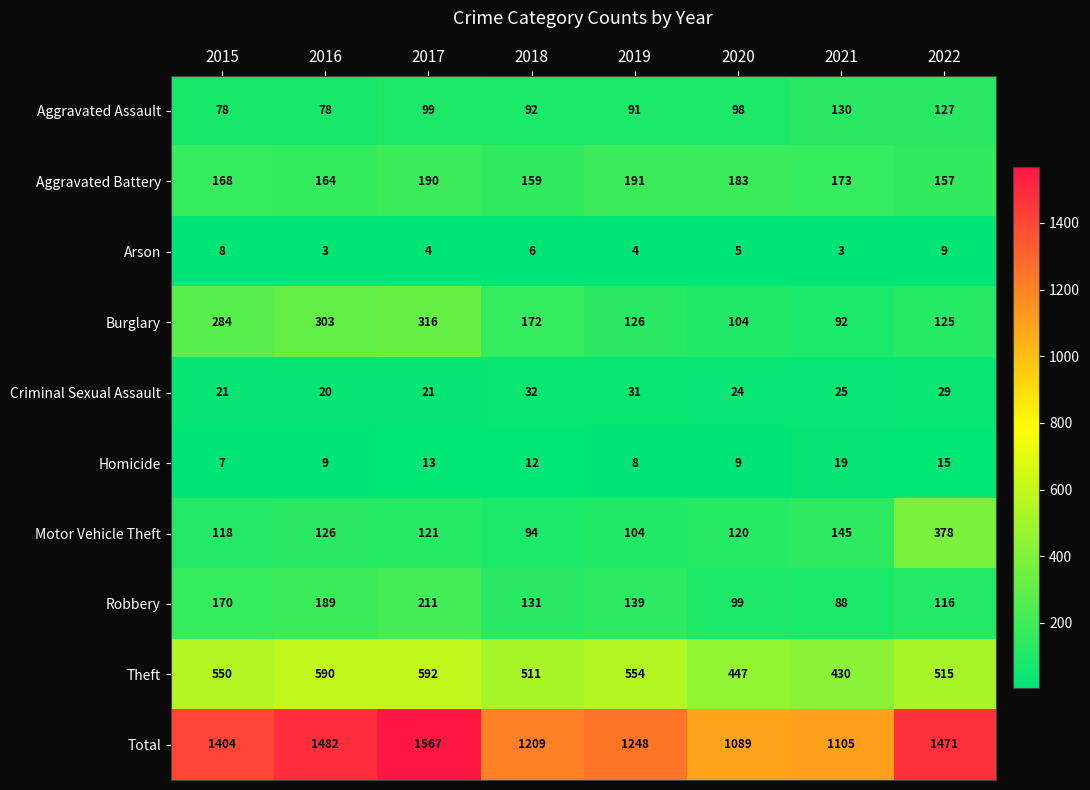

What is the difference between the maximum and minimum values in the Homicide series?

12